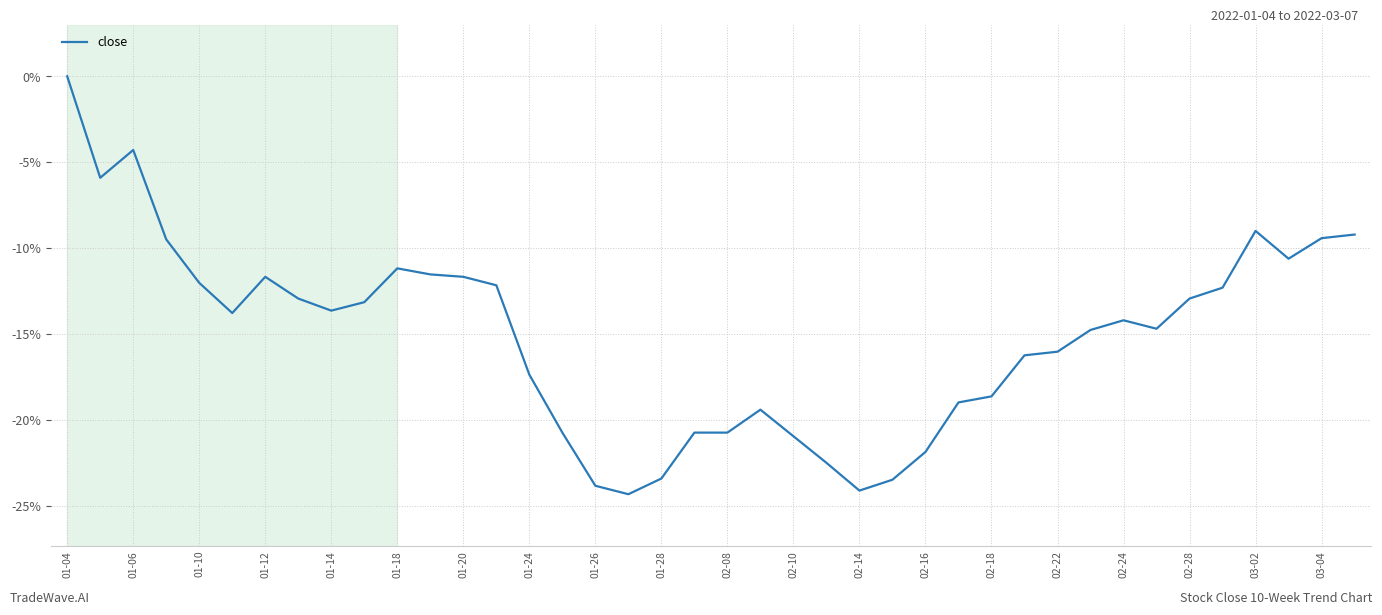

How many lines are shown in the chart?

1